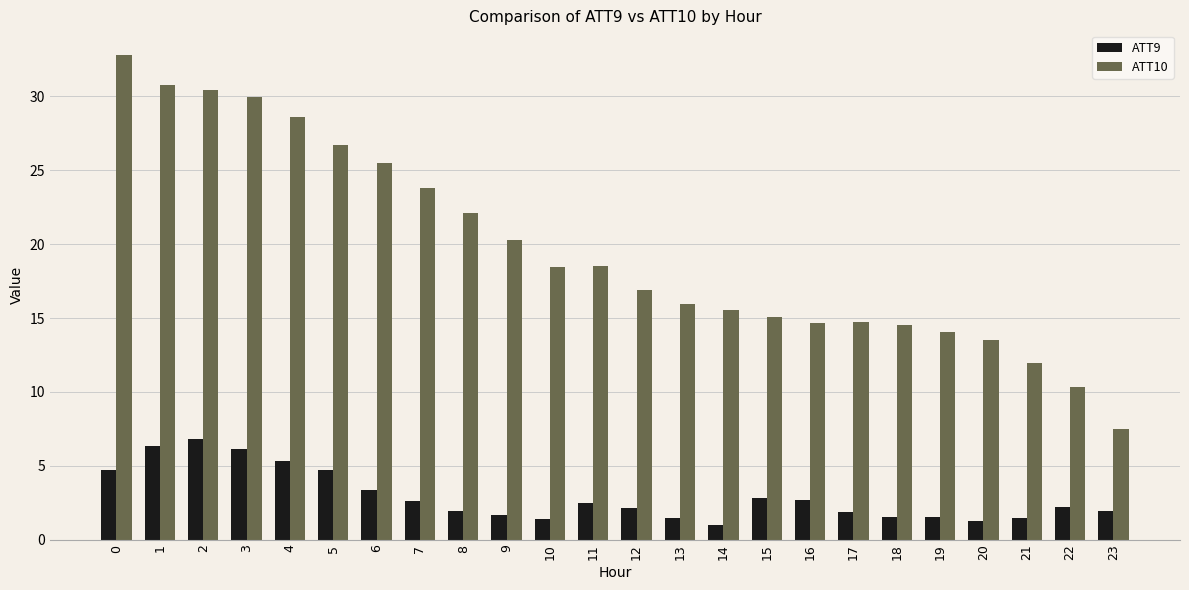

What is the value of the ATT9 bar at the 9th from the left?

1.9